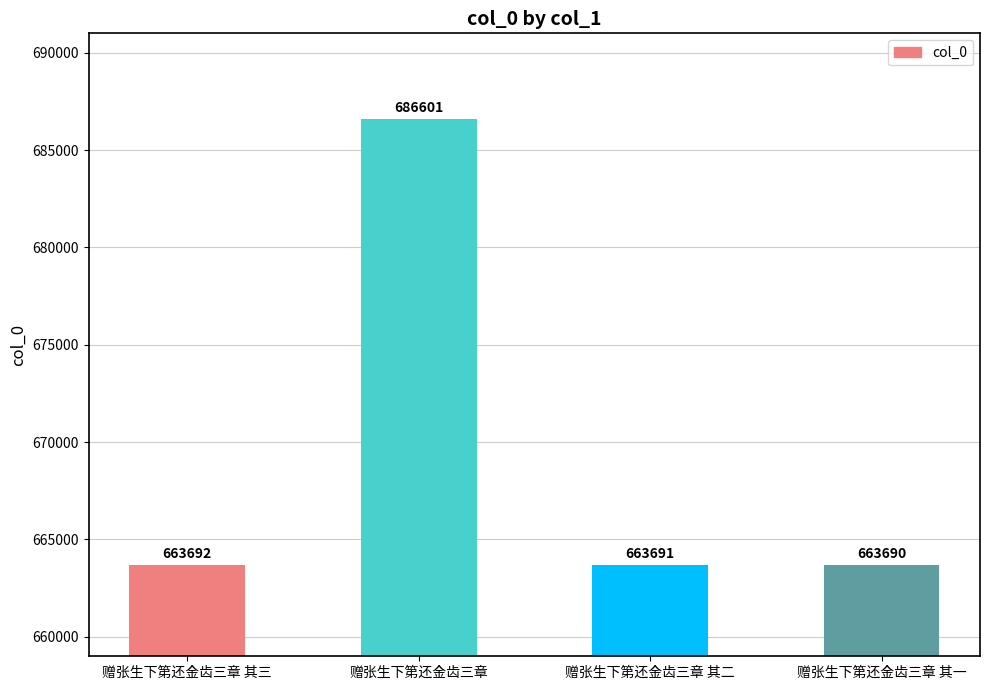

What is the label of the 2nd bar from the left?

赠张生下第还金齿三章